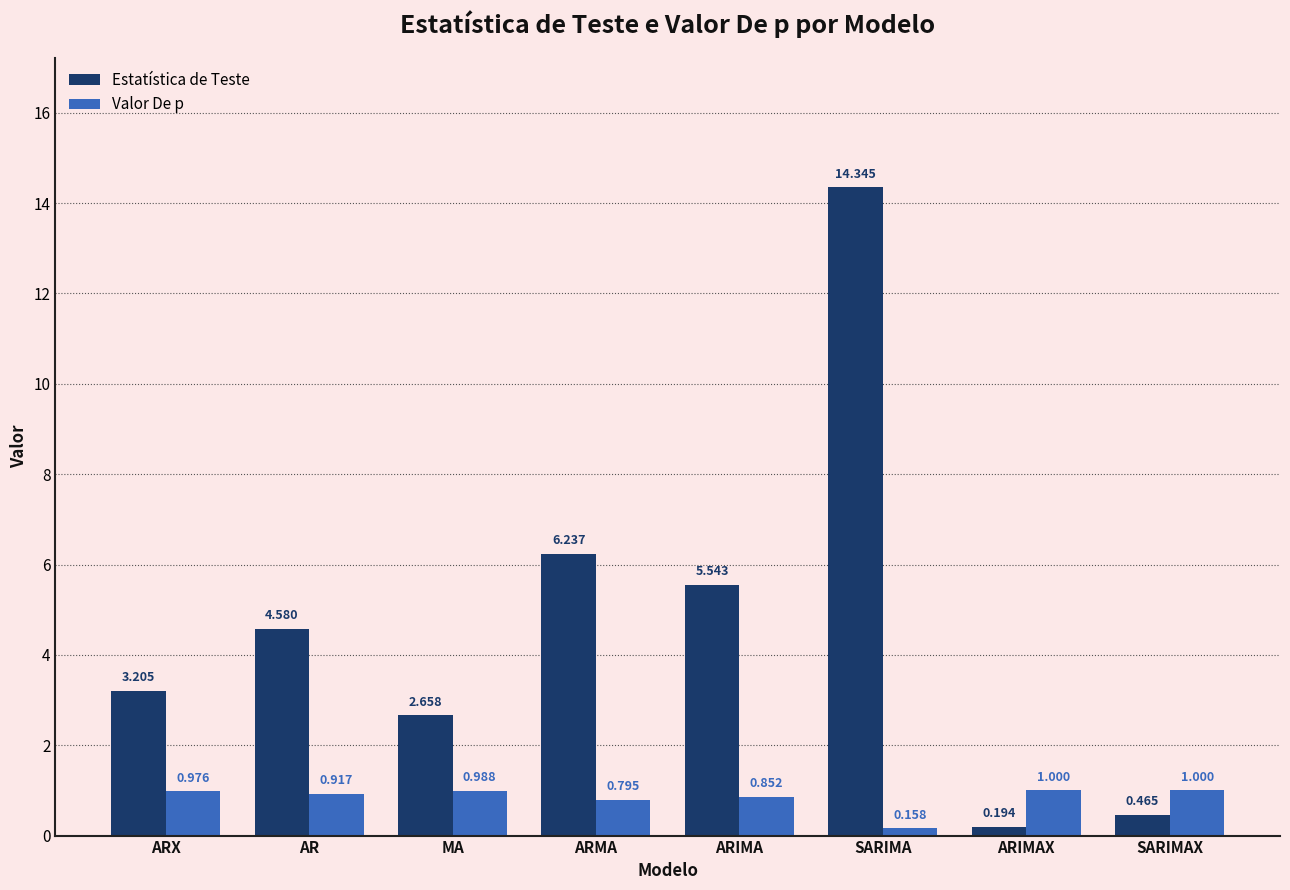

Which series changed the most between ARX and ARIMA?

Estatística de Teste